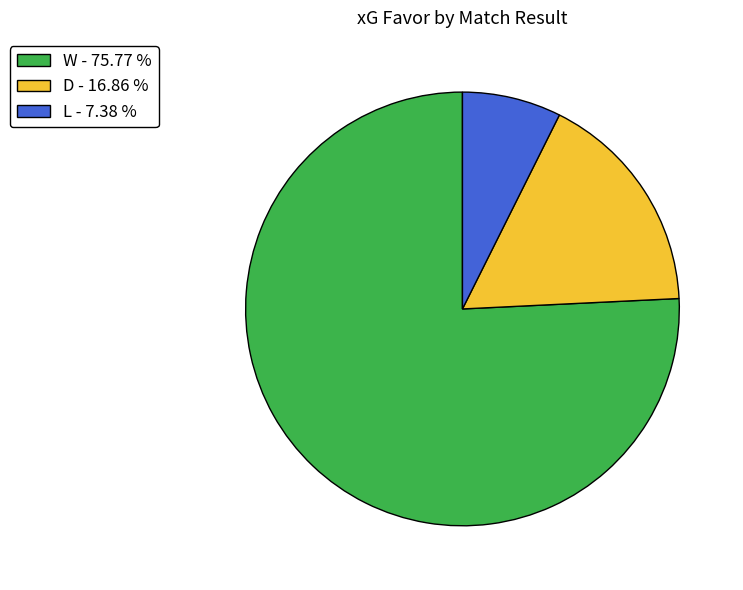

How many slices are in this pie chart?

3